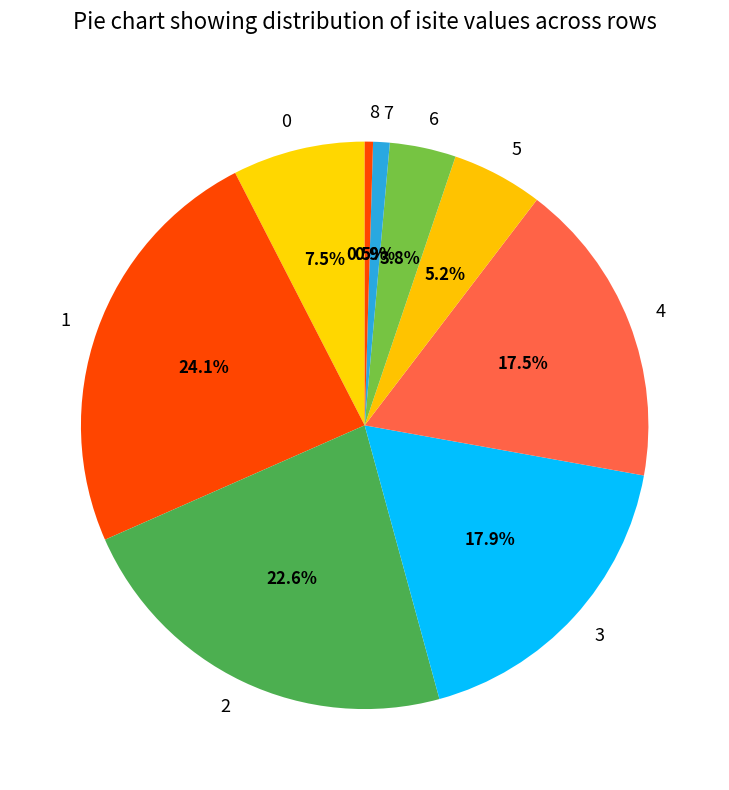

How many slices are in this pie chart?

9